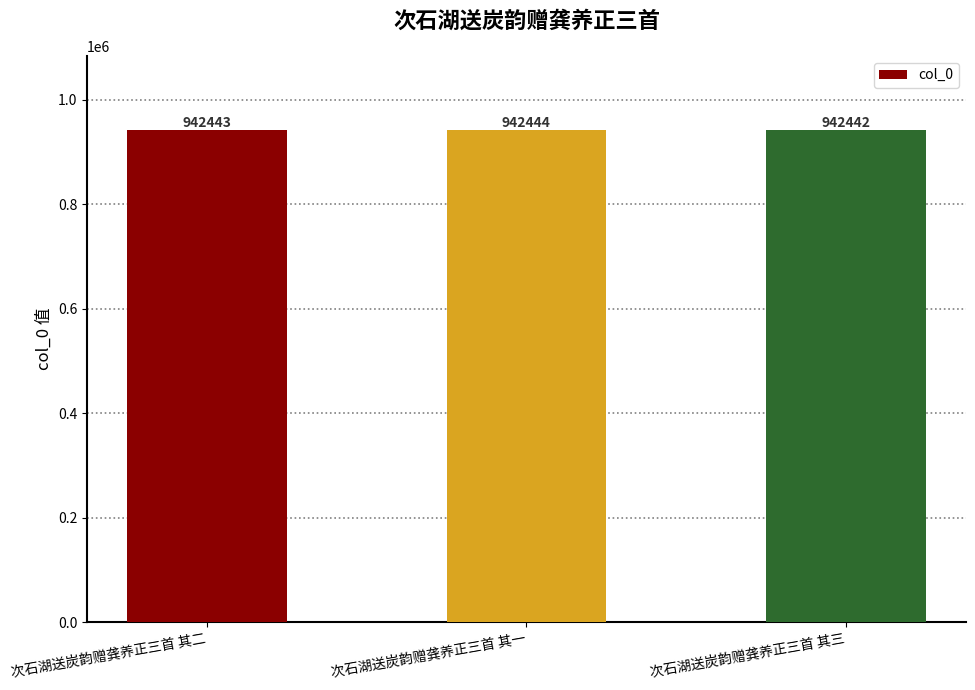

Rank the categories by value from lowest to highest.

次石湖送炭韵赠龚养正三首 其三, 次石湖送炭韵赠龚养正三首 其二, 次石湖送炭韵赠龚养正三首 其一